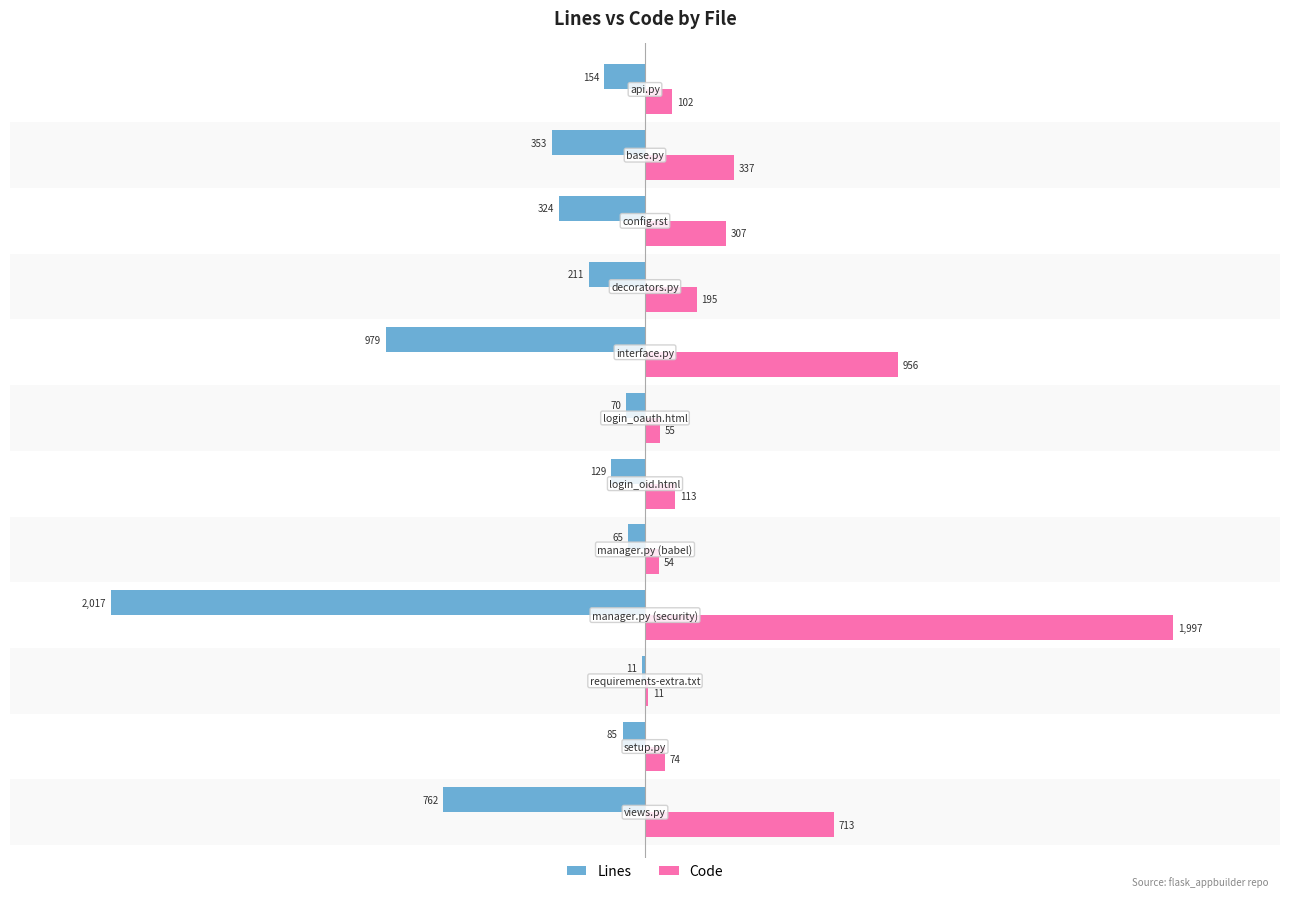

What is the greatest value displayed?

1997